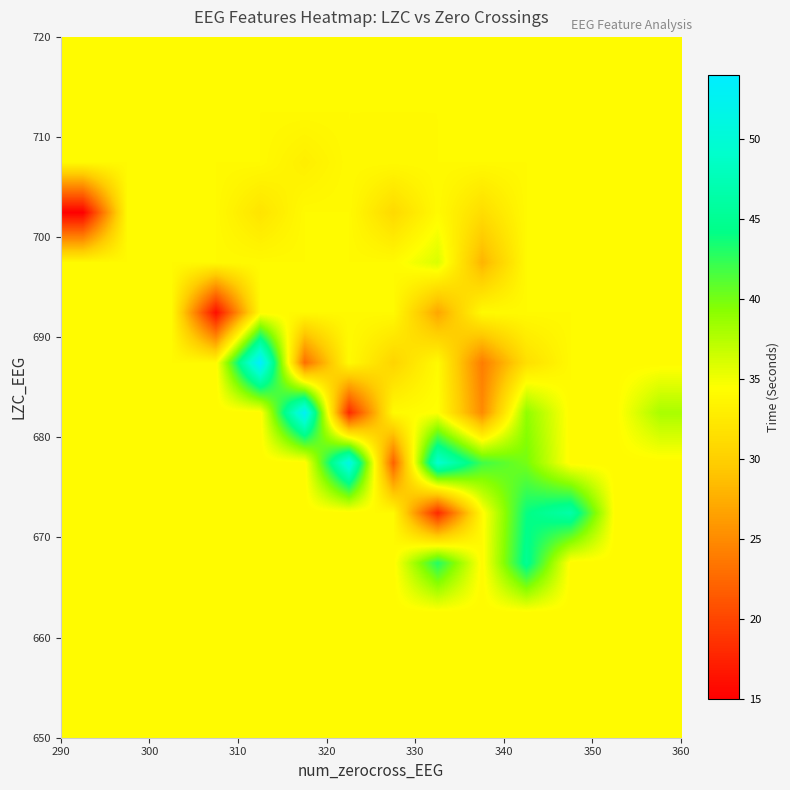

Count the number of categories in the chart.

14